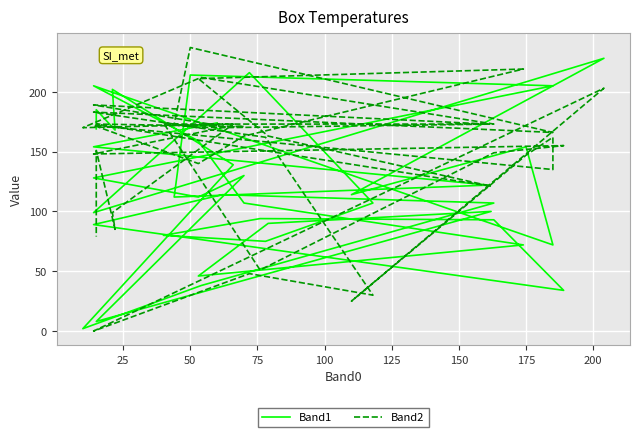

Reading right to left, what are all the values shown in this chart?

Band1: 169	185	168	202	139	2	38	107	114	89	34	93	94	80	75	107	216	99	228	114	154	72	72	205	159	107	72	46	90	100	8	130	112	128	205	214	112	122	154	174
Band2: 79	151	85	99	173	170	212	173	170	148	155	149	51	174	162	30	48	0	203	25	147	162	135	172	140	163	219	211	163	121	173	171	170	183	166	237	173	173	189	172